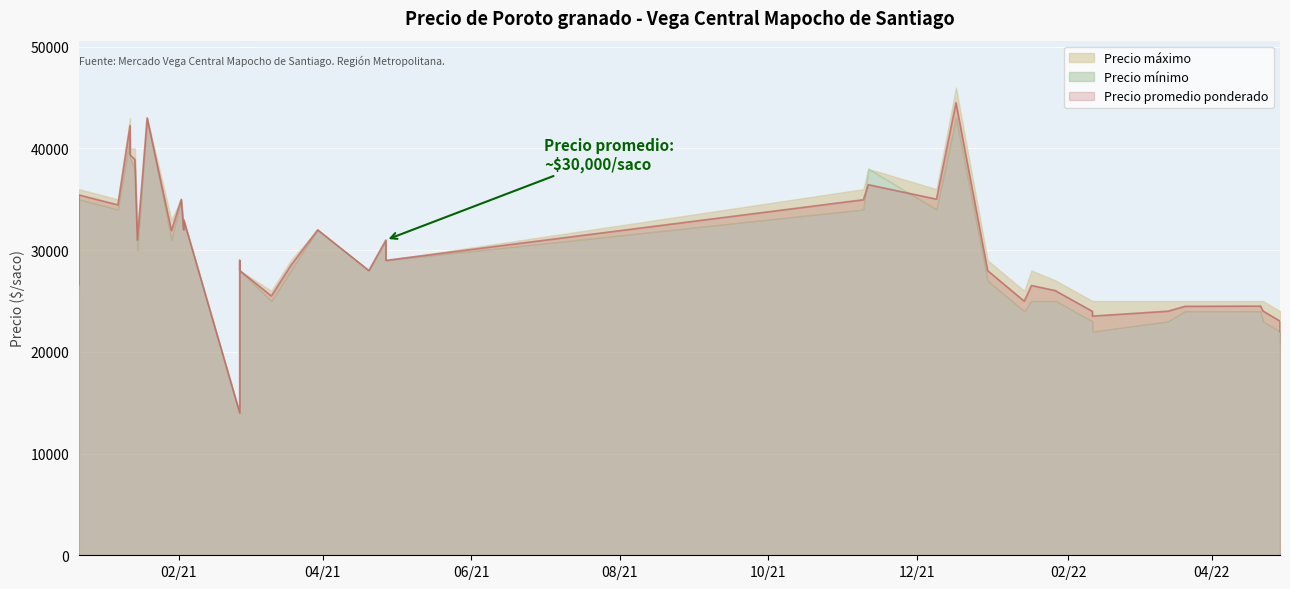

The Precio máximo series shows 33809 at 21. True or false?

False